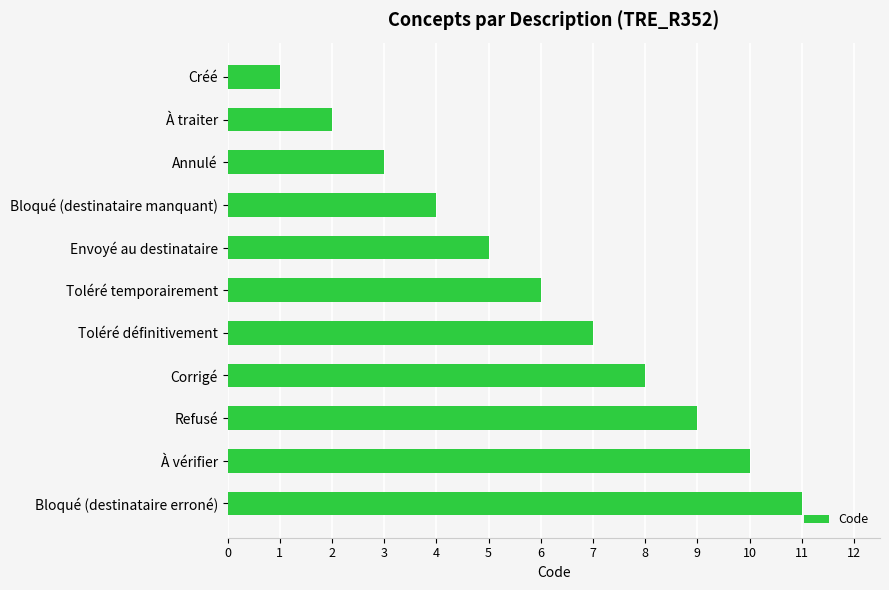

How many data points does each series have?

11